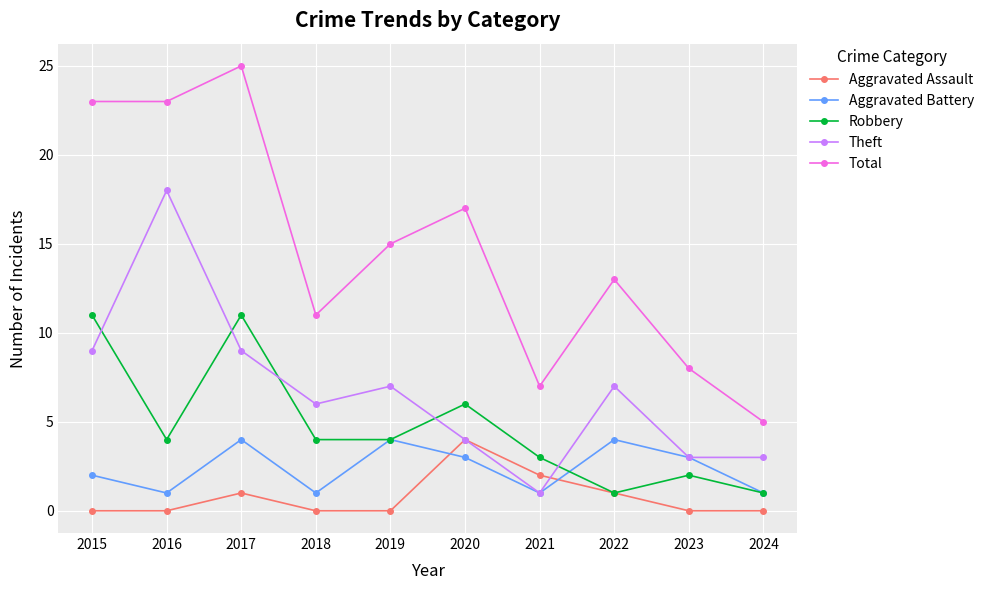

What is the maximum value for Aggravated Assault?

4